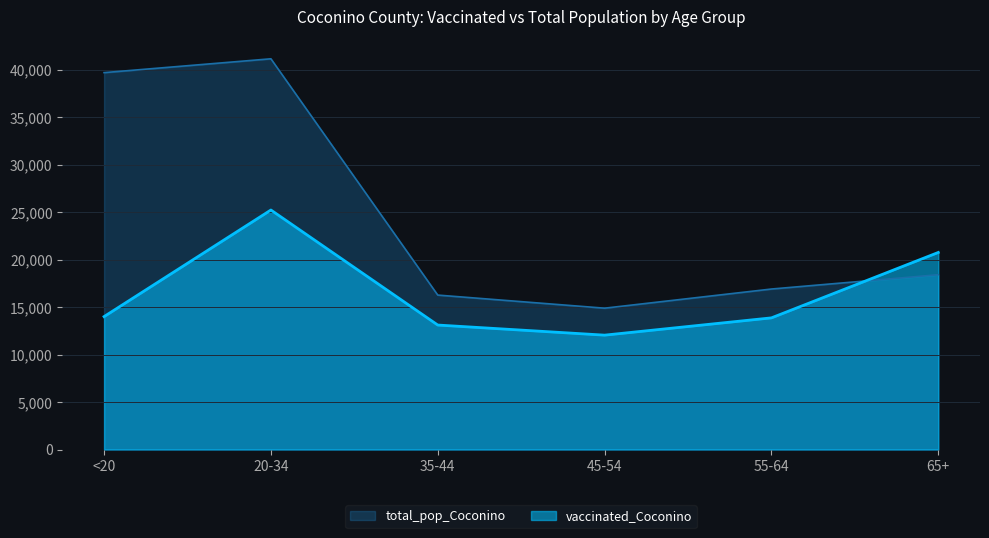

Rank the categories by total_pop_Coconino value from highest to lowest.

20-34, <20, 65+, 55-64, 35-44, 45-54